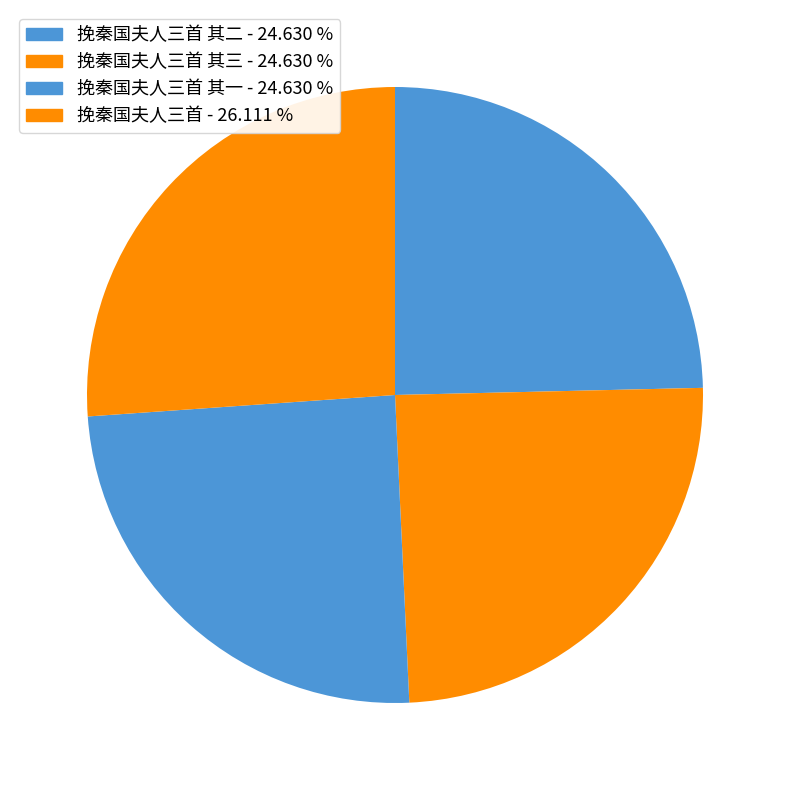

How many segments does this pie chart have?

4